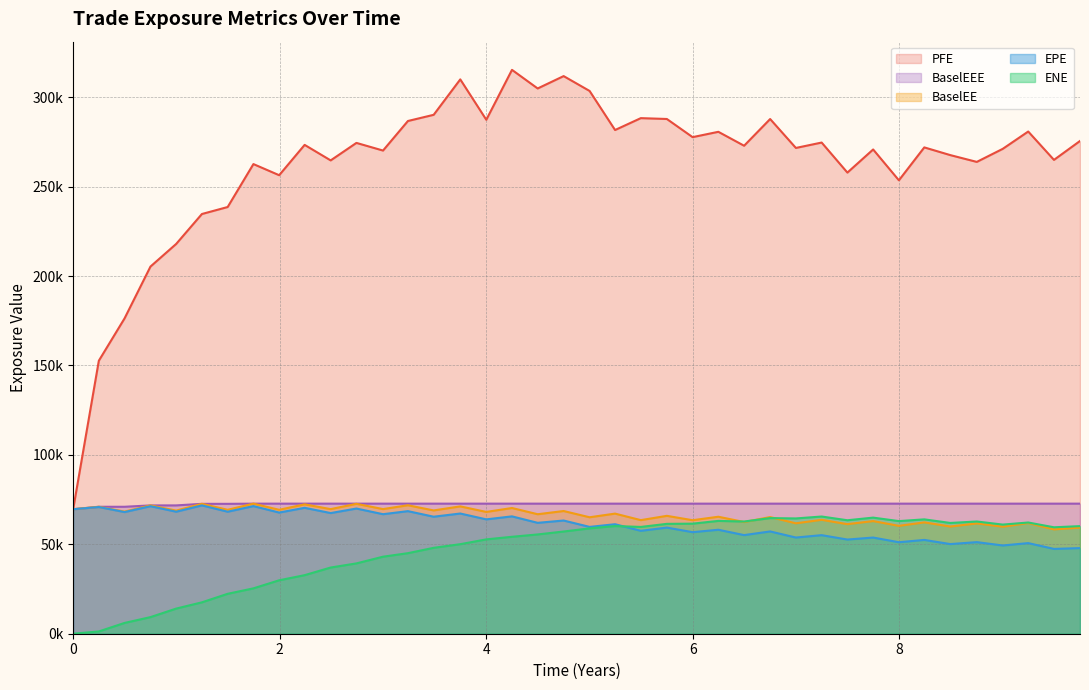

What are all the series names shown in the legend?

PFE, BaselEEE, BaselEE, EPE, ENE